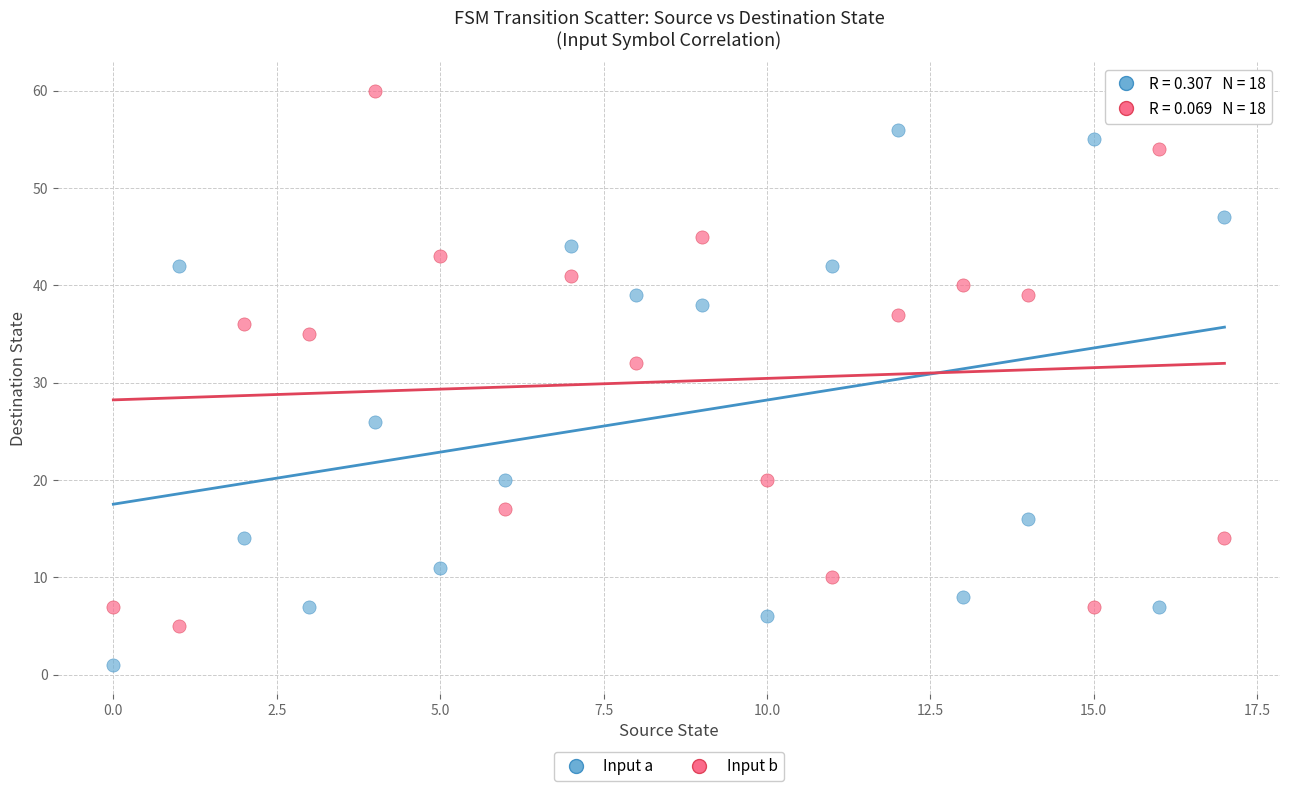

What are all the series names shown in the legend?

Input a, Input b